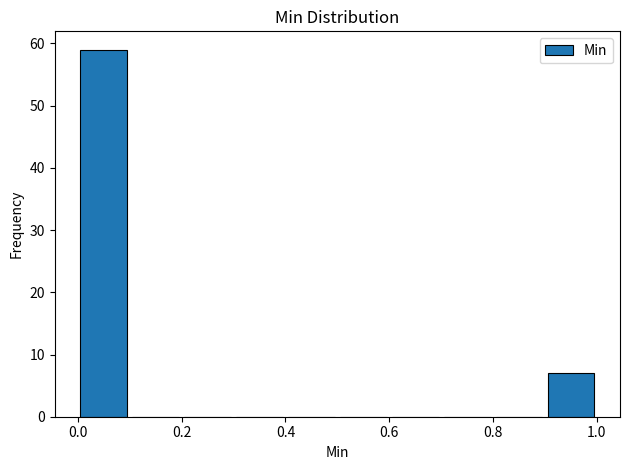

Which range on the x-axis has the tallest bar?

0.0 to 0.1